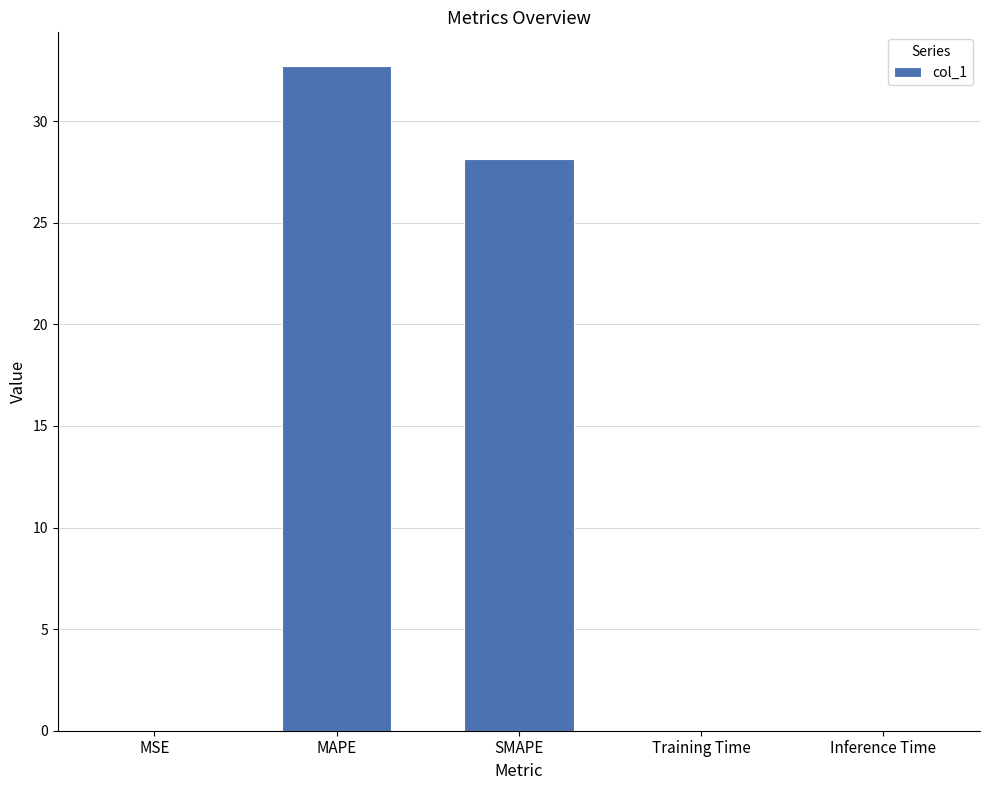

Is it true that the value at SMAPE is 28.1?

True